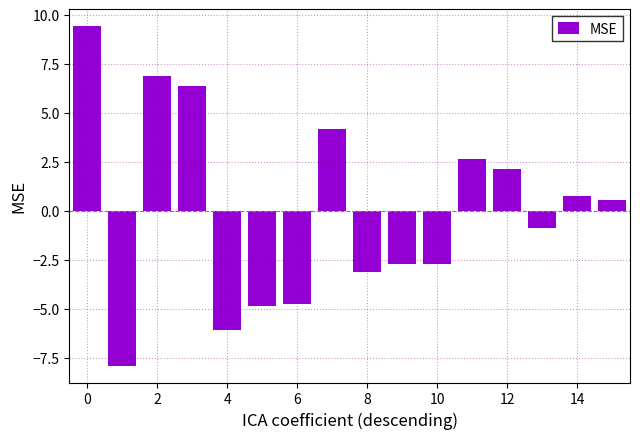

Reading left to right, extract all data points from this chart.

9.4	-7.9	6.9	6.4	-6.1	-4.9	-4.7	4.2	-3.1	-2.7	-2.7	2.6	2.2	-0.9	0.8	0.6